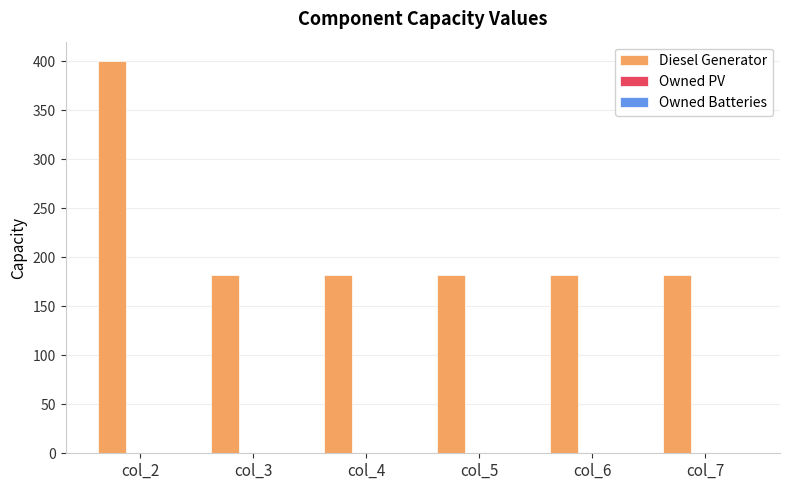

How many categories are shown in the chart?

6